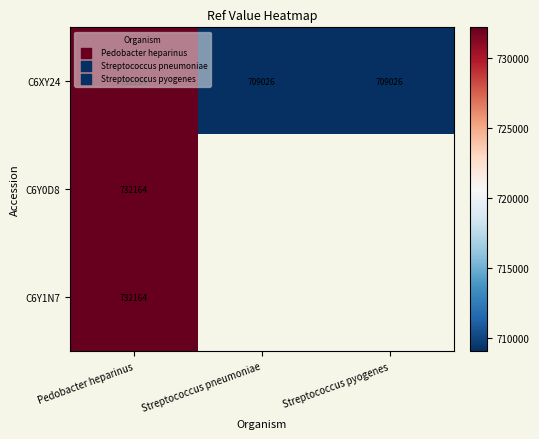

Which label corresponds to the smallest value in the chart?

Streptococcus pneumoniae